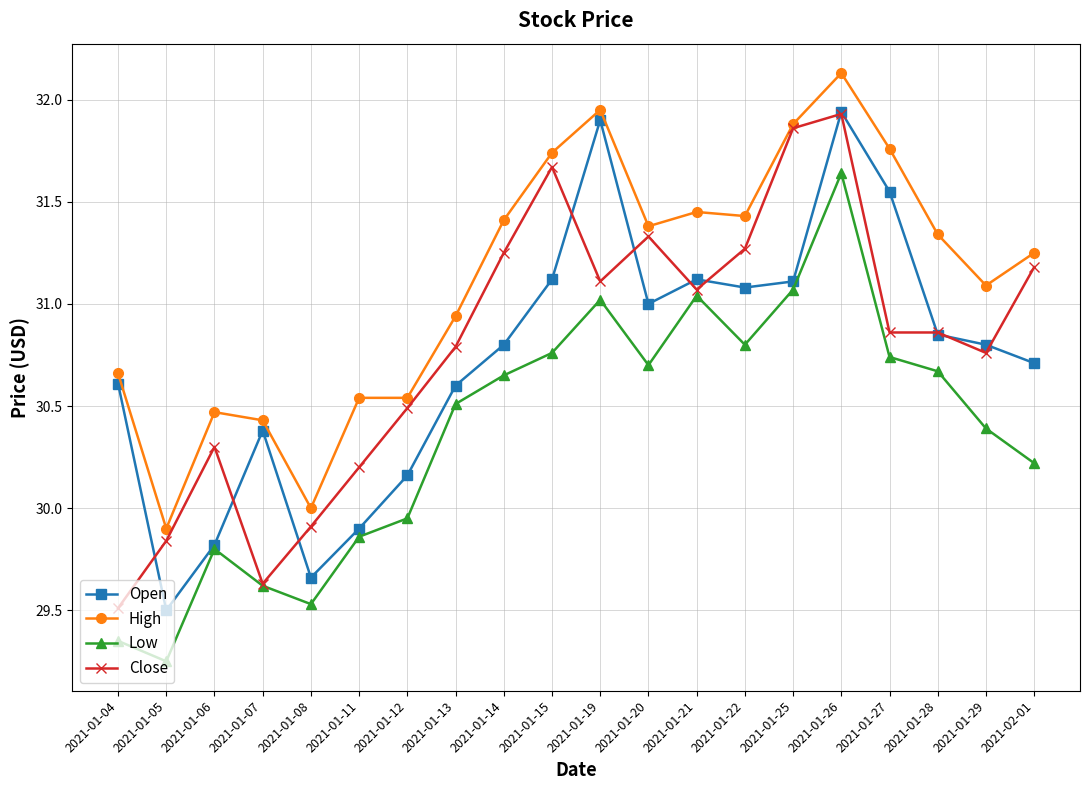

How many interior local peaks does the Open series have?

4